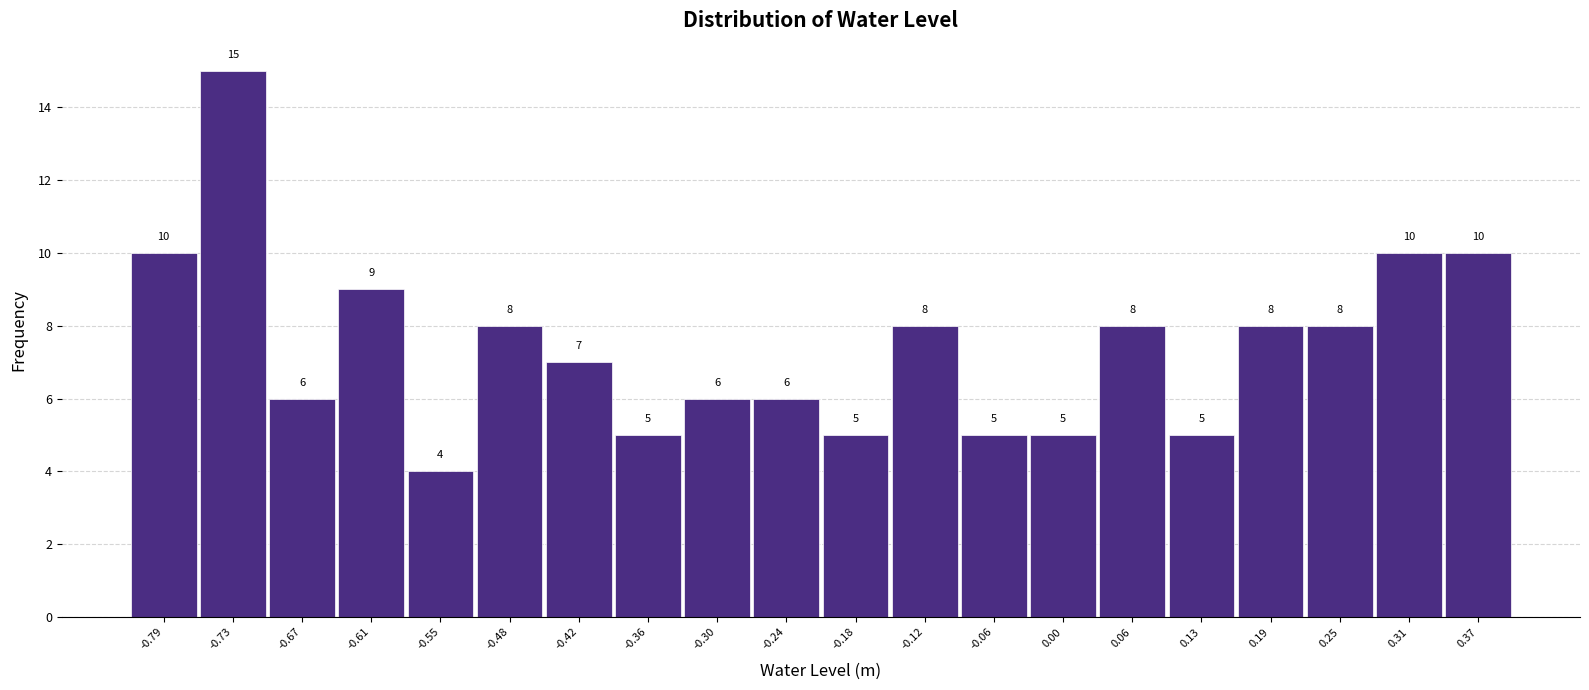

Reading left to right, list every bar in this chart as the range it spans on the x-axis followed by its height. The bar edges are not printed on the chart, so give them approximately, as read against the axis.

-0.820 to -0.759: 10
-0.759 to -0.698: 15
-0.698 to -0.637: 6
-0.637 to -0.576: 9
-0.576 to -0.515: 4
-0.515 to -0.454: 8
-0.454 to -0.393: 7
-0.393 to -0.332: 5
-0.332 to -0.271: 6
-0.271 to -0.210: 6
-0.210 to -0.149: 5
-0.149 to -0.088: 8
-0.088 to -0.027: 5
-0.027 to 0.034: 5
0.034 to 0.095: 8
0.095 to 0.156: 5
0.156 to 0.217: 8
0.217 to 0.278: 8
0.278 to 0.339: 10
0.339 to 0.400: 10